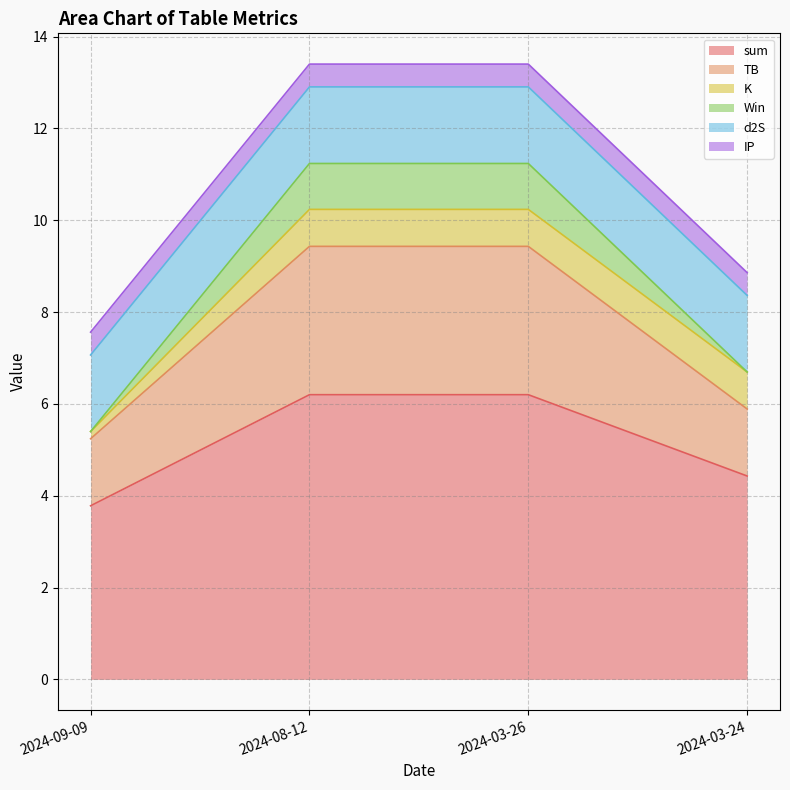

Where is Win nearest to the value 8?

2024-03-24